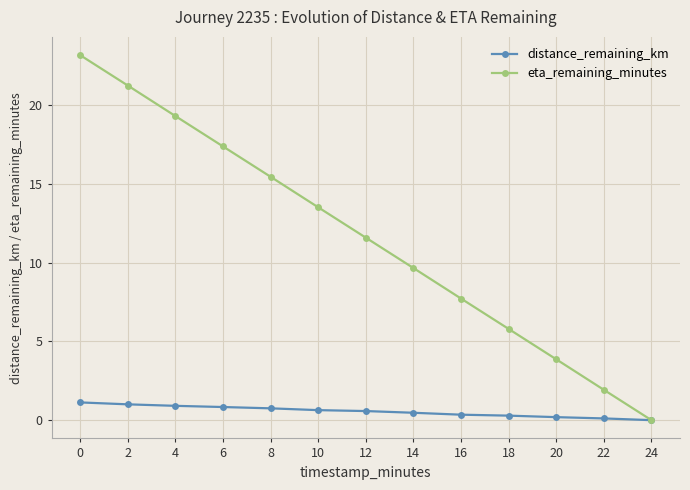

Read the distance_remaining_km value at 6.

0.8